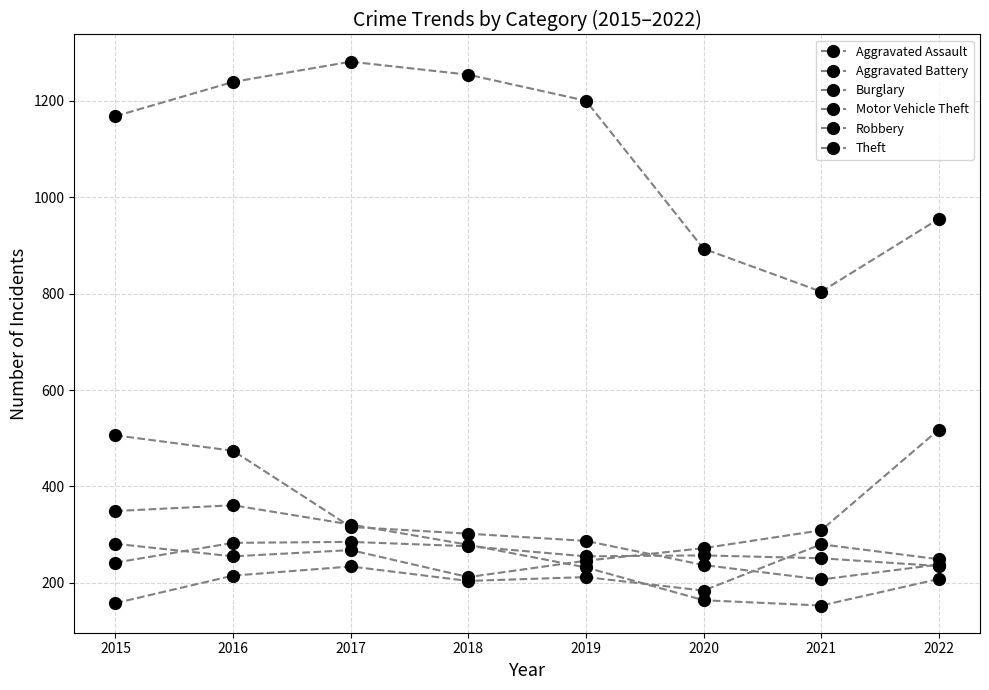

How many lines are shown in the chart?

6